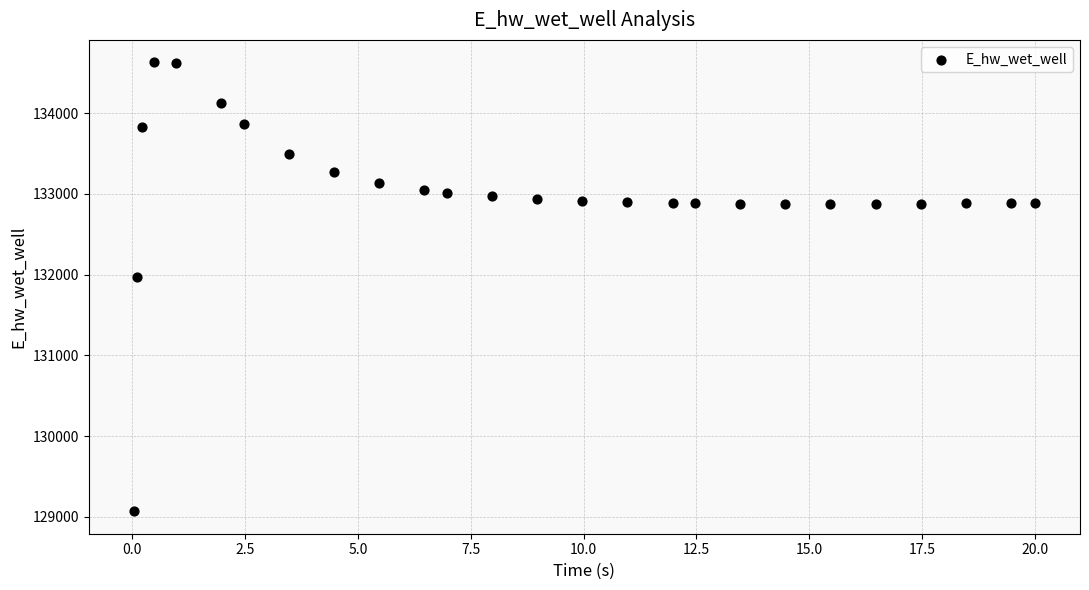

What Y value in the scatter plot is closest to 131849?

131970.2